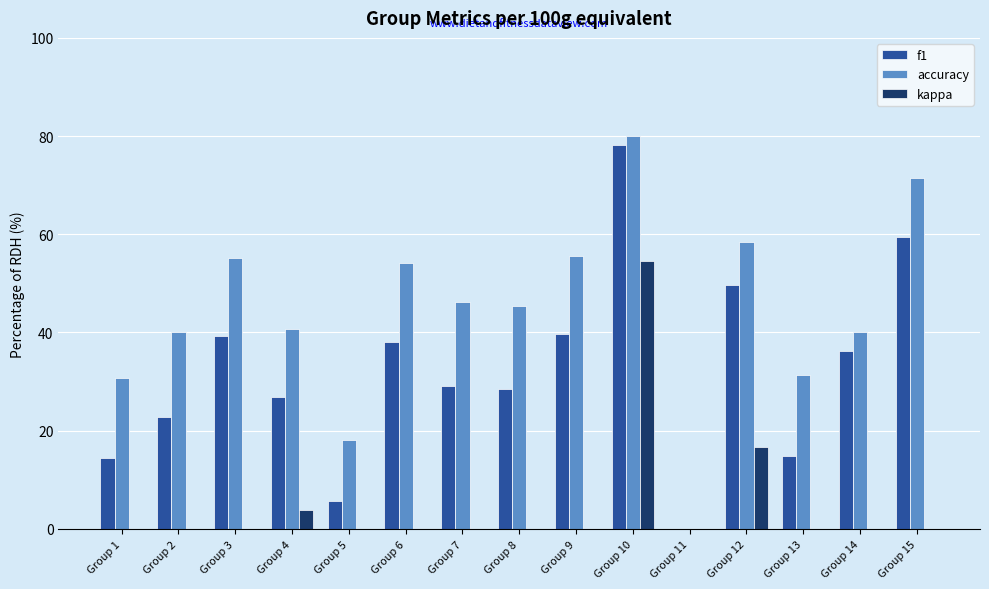

Is it true that kappa equals 25.8 at Group 8?

False